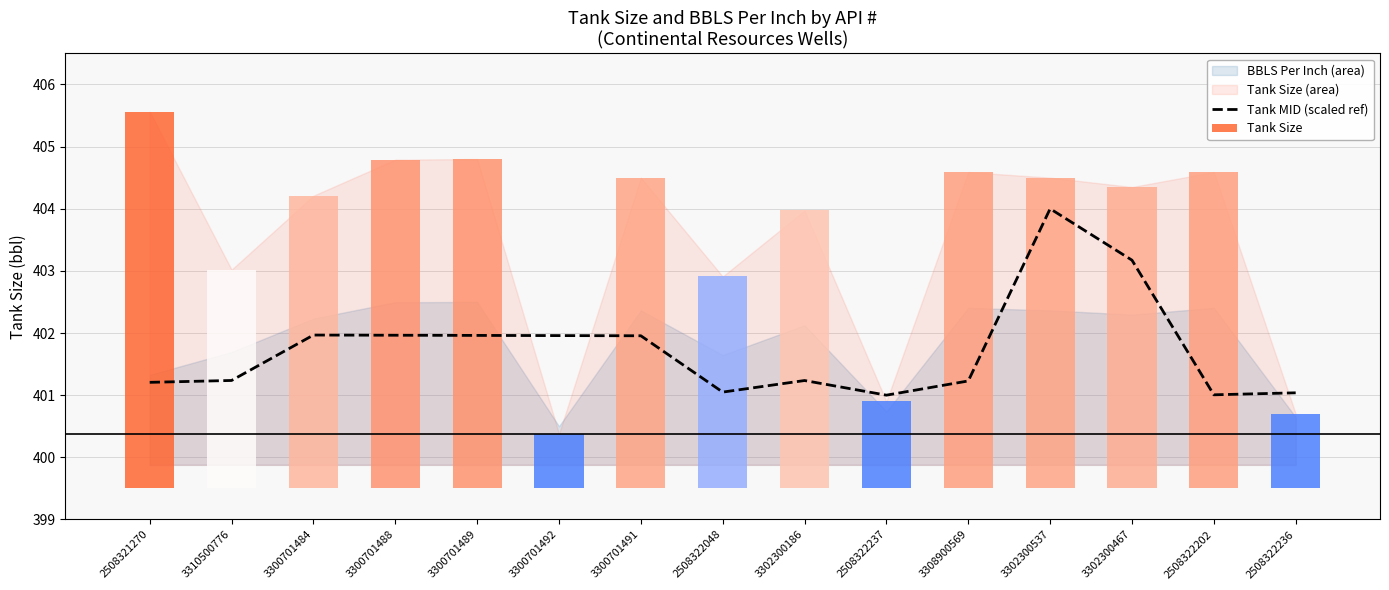

True or false: Tank MID (scaled ref) has a value of 403.2 at 3302300467.

True